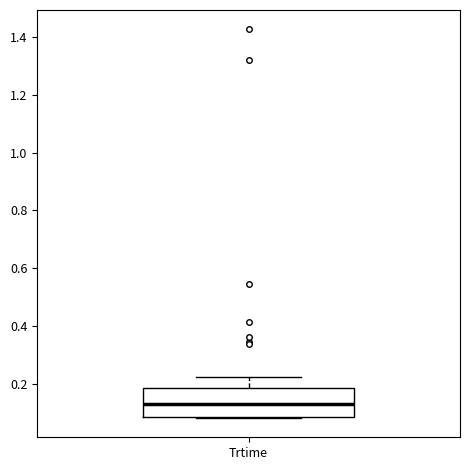

Transcribe this box plot: give where the median line is, the range the box spans, and where the two whiskers end, as read against the y-axis. The values are not printed on the chart, so give them approximately, as read against the axis.

median 0.14, box 0.08 to 0.18, whiskers 0.08 to 0.22